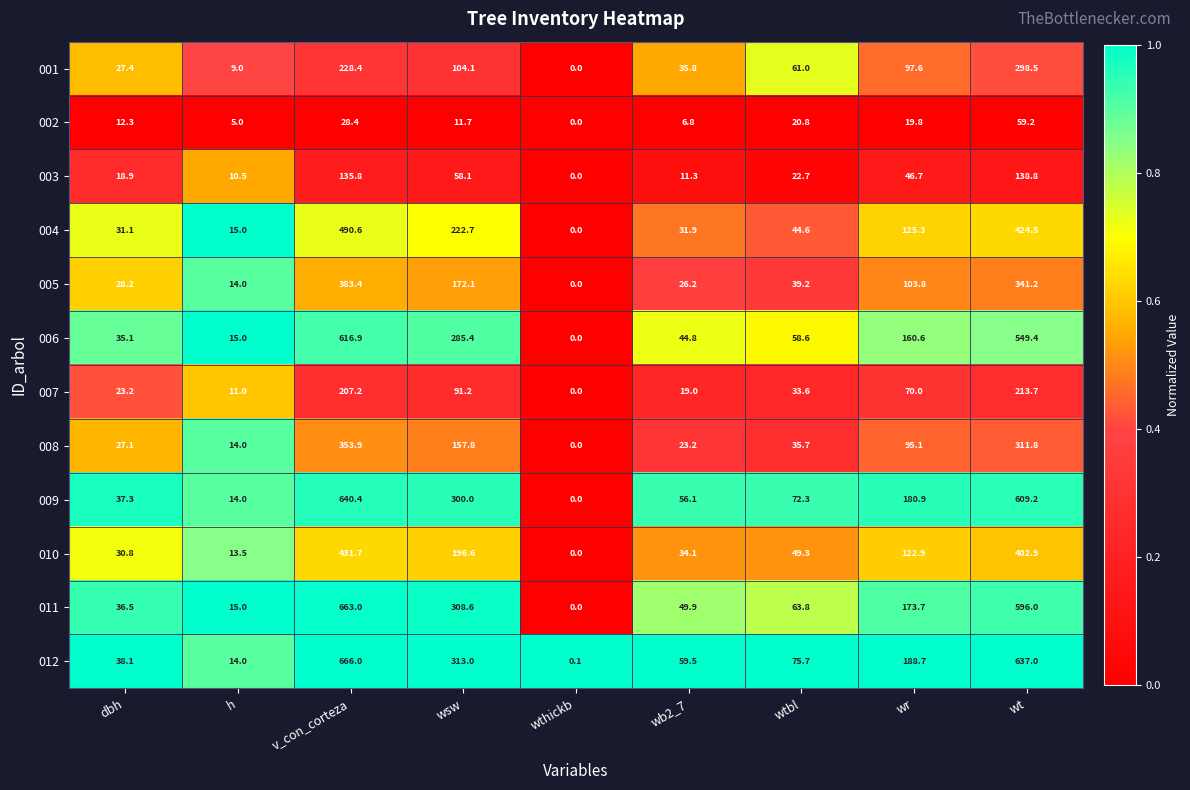

At which label is 002 closest to 29?

v_con_corteza